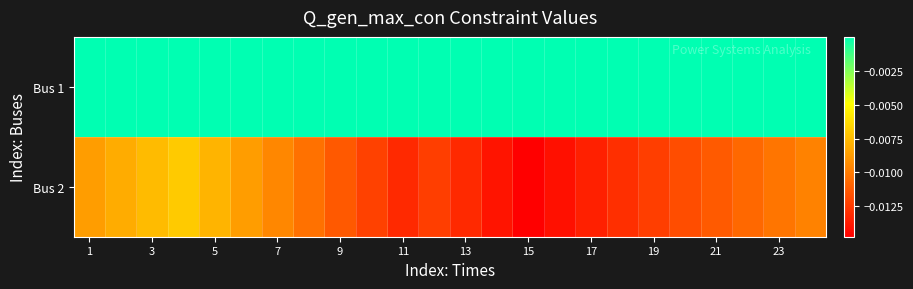

List the series in order of their peak value, lowest first.

Bus 2, Bus 1